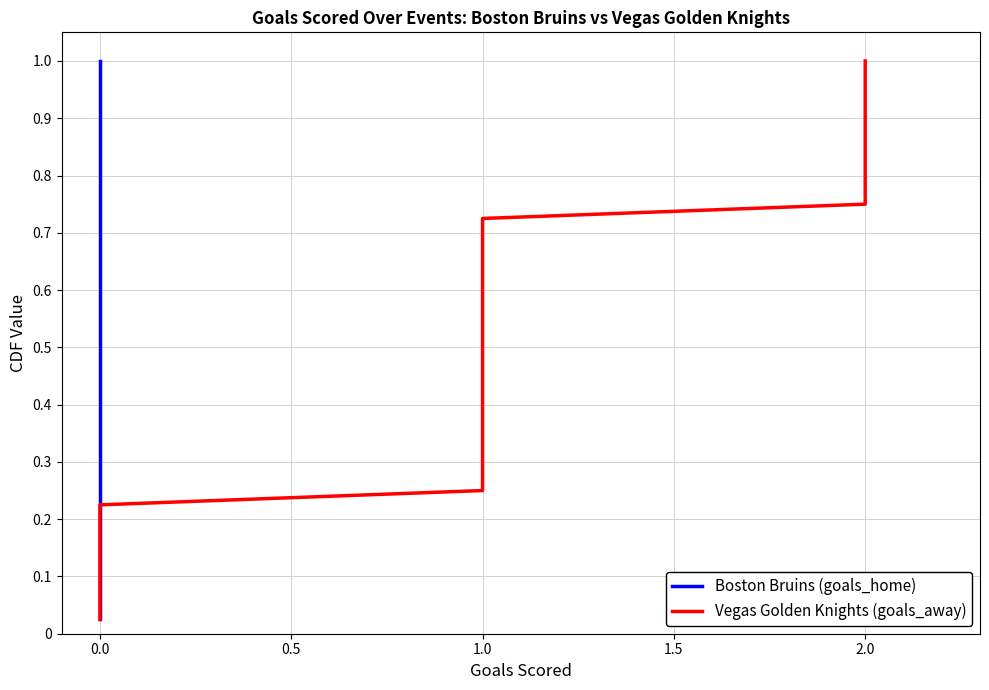

True or false: Vegas Golden Knights (goals_away) and Boston Bruins (goals_home) cross at least once.

False